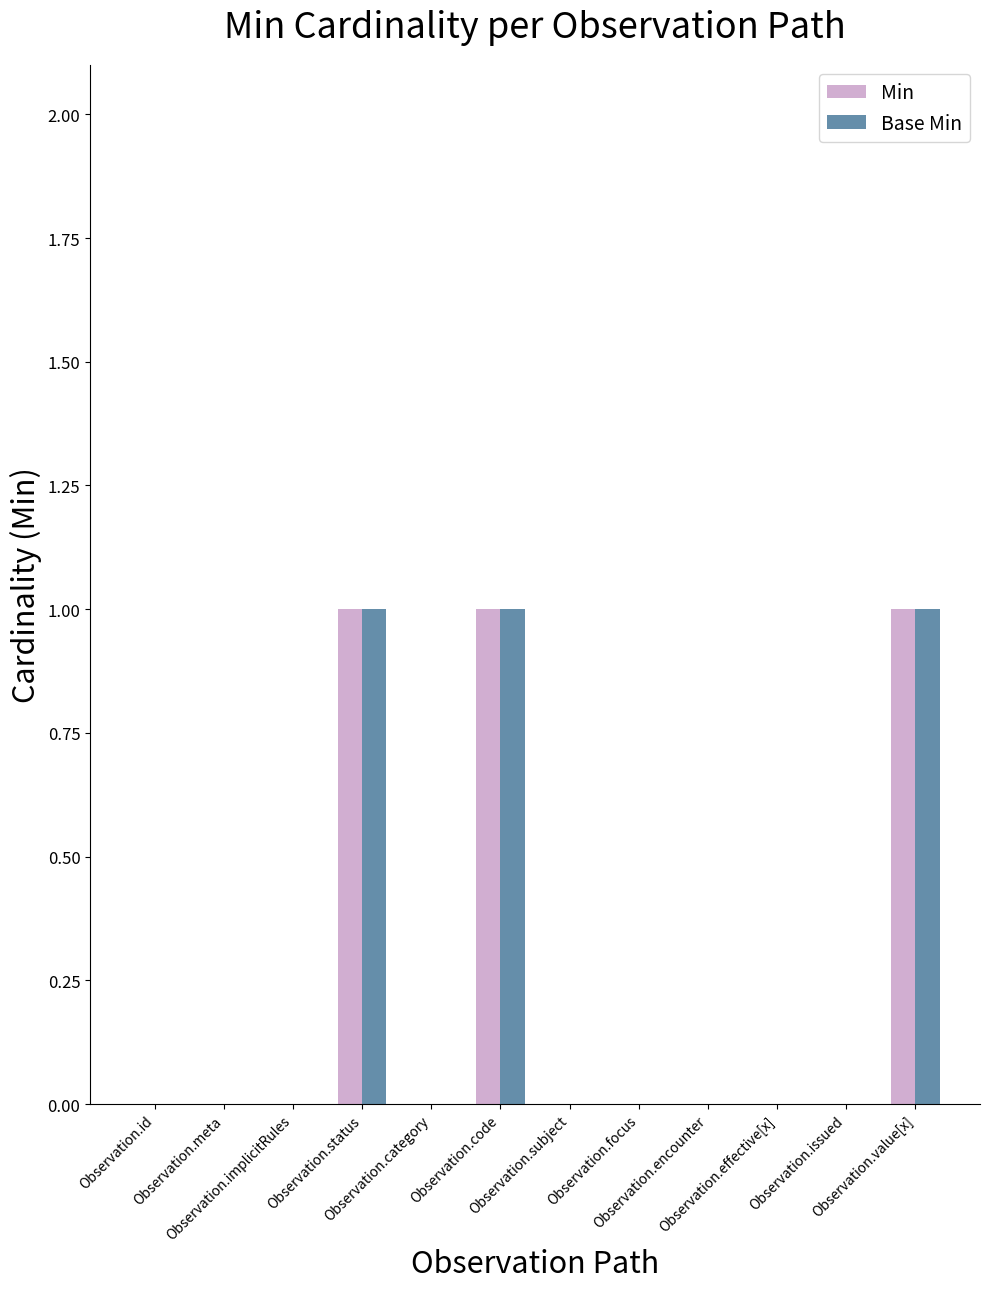

Reading left to right, extract all data points from this chart.

Min: Observation.id=0	Observation.meta=0	Observation.implicitRules=0	Observation.status=1	Observation.category=0	Observation.code=1	Observation.subject=0	Observation.focus=0	Observation.encounter=0	Observation.effective[x]=0	Observation.issued=0	Observation.value[x]=1
Base Min: Observation.id=0	Observation.meta=0	Observation.implicitRules=0	Observation.status=1	Observation.category=0	Observation.code=1	Observation.subject=0	Observation.focus=0	Observation.encounter=0	Observation.effective[x]=0	Observation.issued=0	Observation.value[x]=1